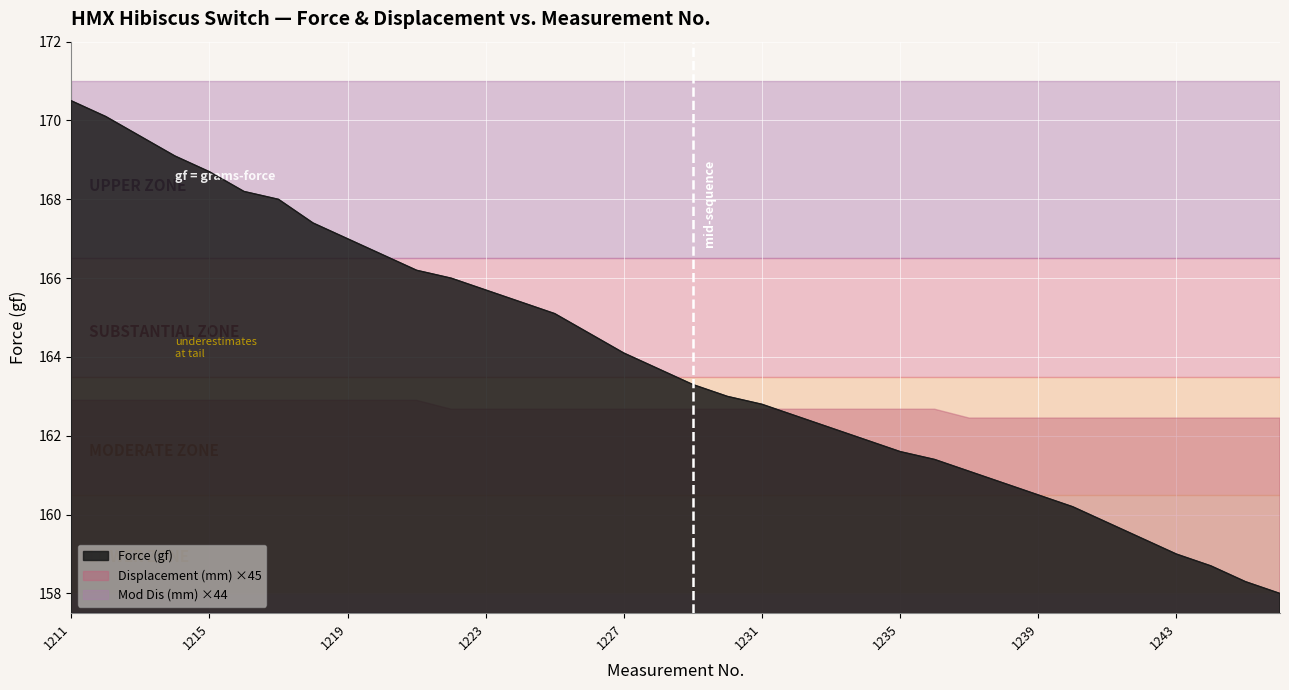

List the labels in order of Displacement (mm) value, smallest first.

1237, 1238, 1239, 1240, 1241, 1242, 1243, 1244, 1245, 1246, 1222, 1223, 1224, 1225, 1226, 1227, 1228, 1229, 1230, 1231, 1232, 1233, 1234, 1235, 1236, 1211, 1212, 1213, 1214, 1215, 1216, 1217, 1218, 1219, 1220, 1221